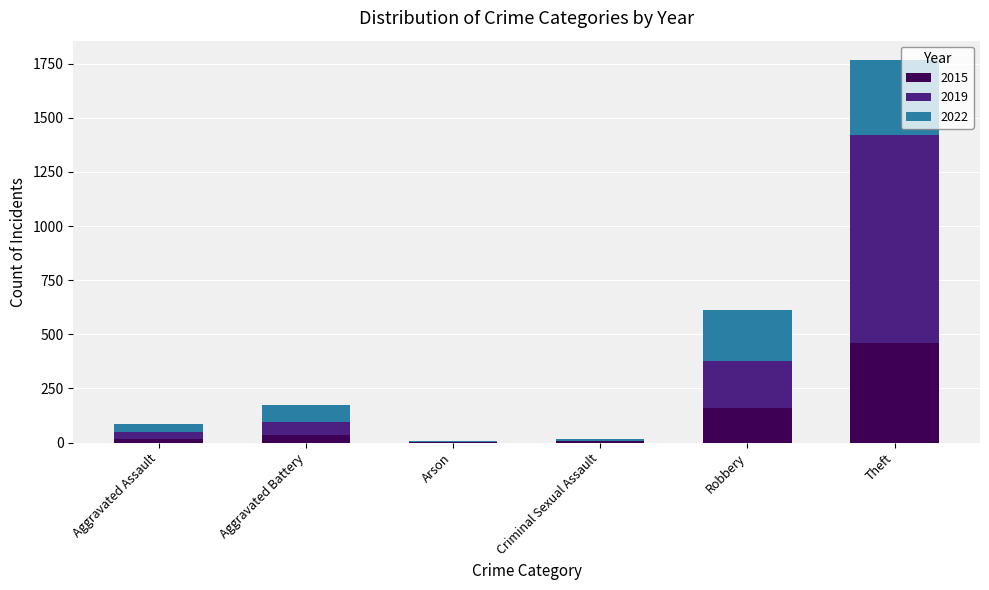

At which category is the sum across all series the highest?

Theft